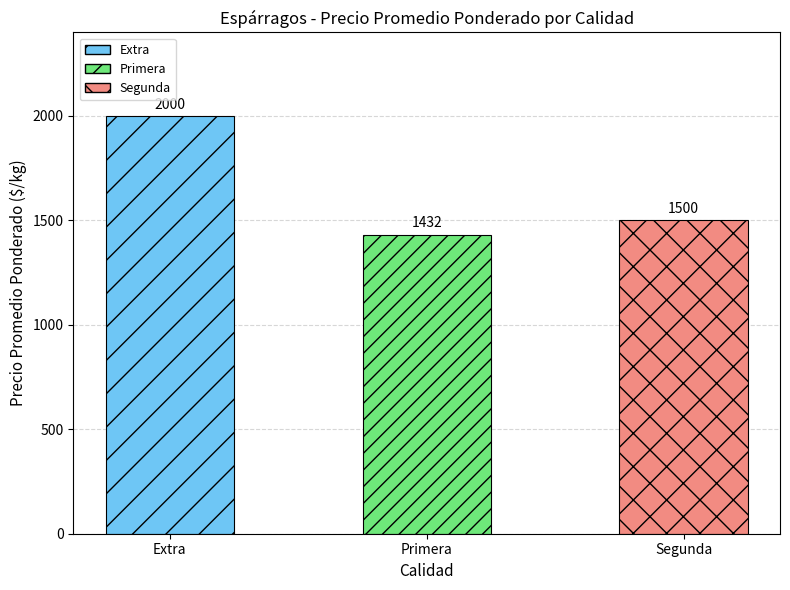

Is it true that the value at Segunda is 2444?

False